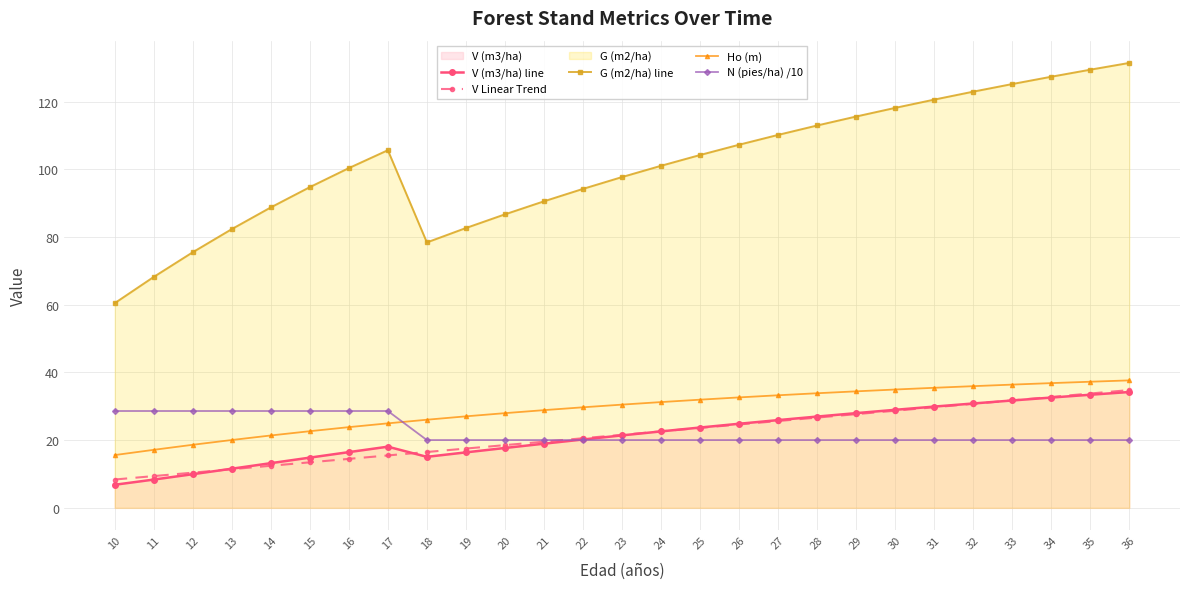

At which category is the sum across all series the highest?

36